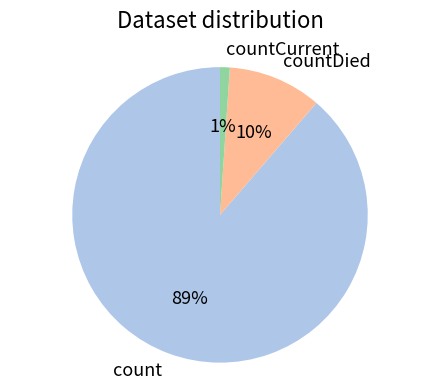

Which category has the smallest portion of the pie?

countCurrent